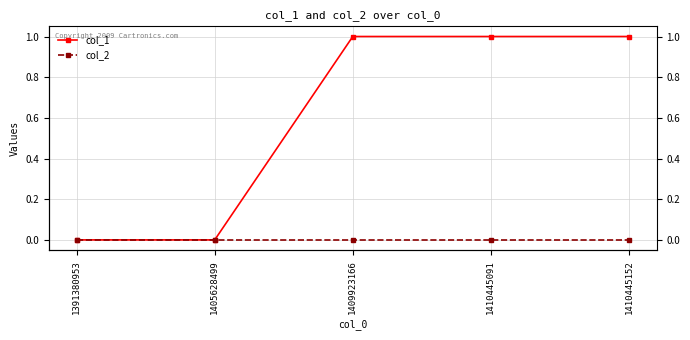

Which has a higher value, 1409923166 or 1405628499?

1409923166